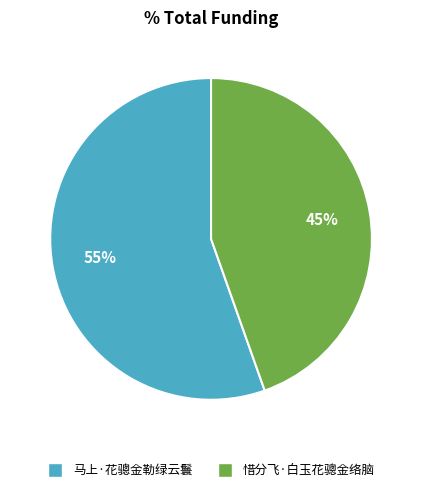

Approximately how many times larger is the value at 马上·花骢金勒绿云鬟 compared to 惜分飞·白玉花骢金络脑?

1.2